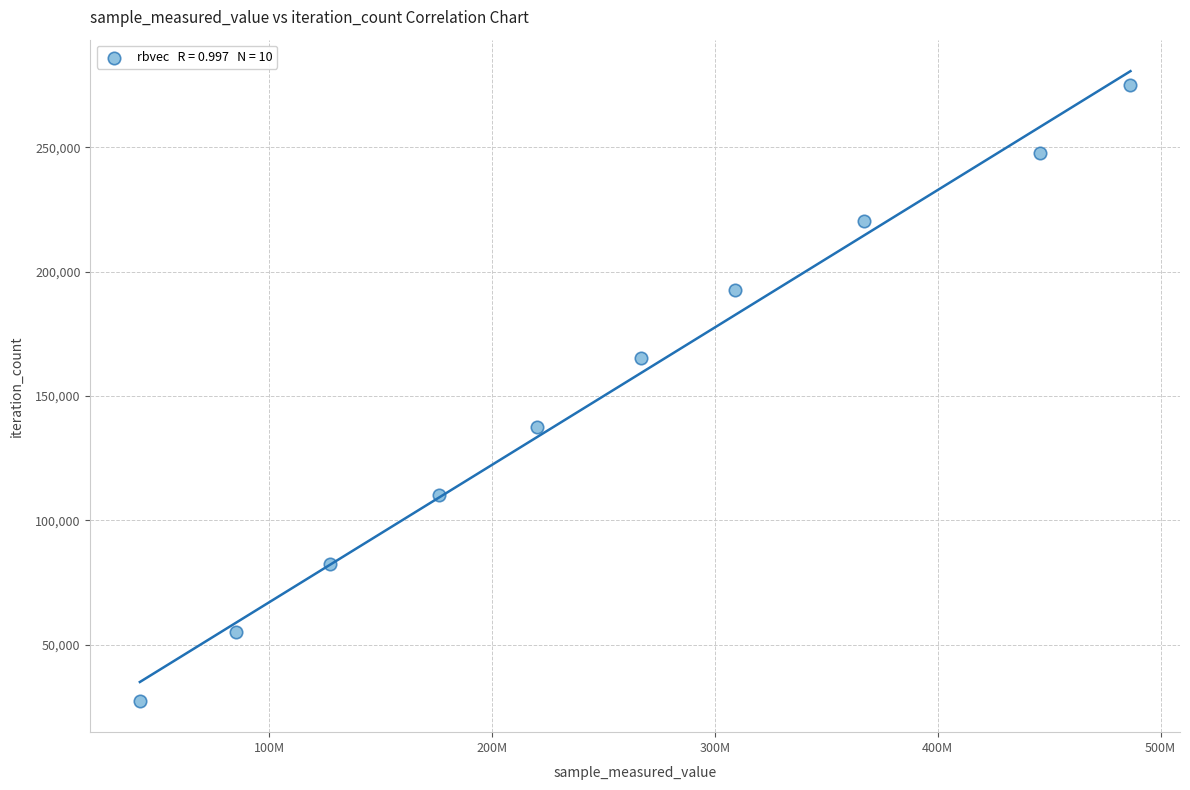

What is the average X value?

252552783